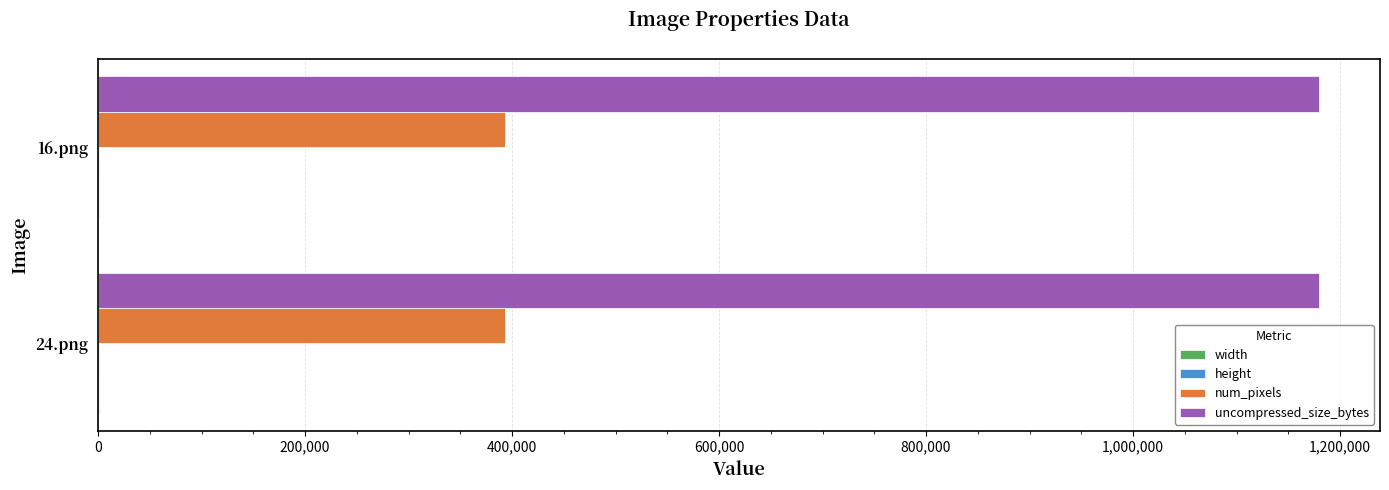

True or false: uncompressed_size_bytes has a value of 1179648 at 16.png.

True